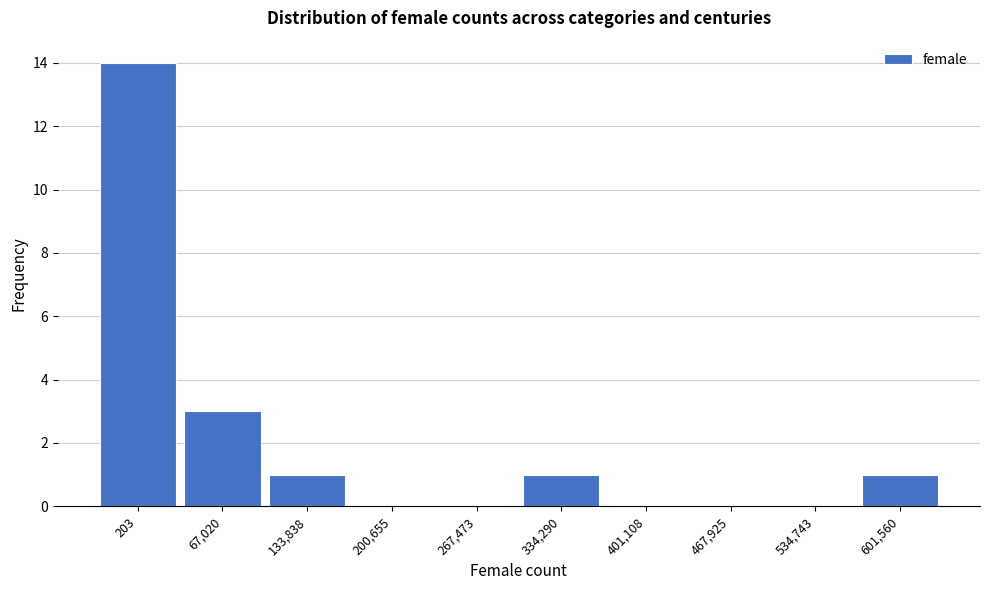

Reading left to right, list all the values displayed in this chart.

203=14	67,020=3	133,838=1	200,655=0	267,473=0	334,290=1	401,108=0	467,925=0	534,743=0	601,560=1